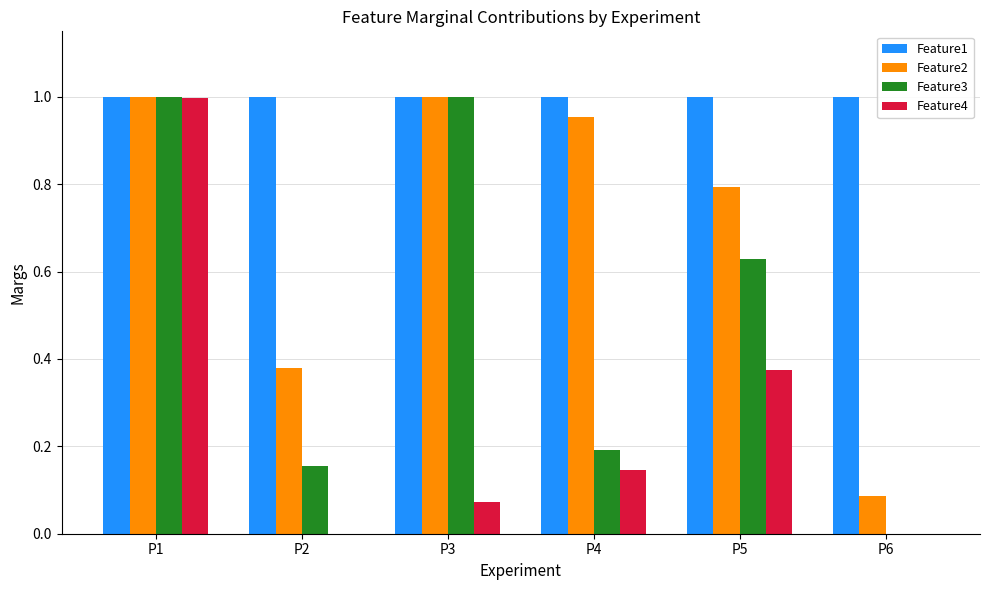

How many groups of bars are there?

6